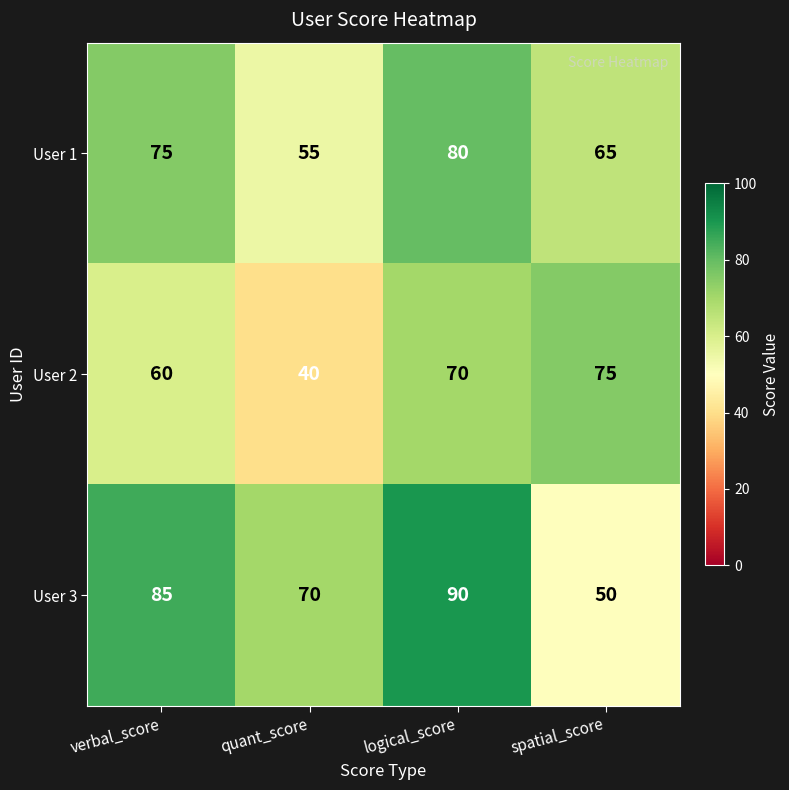

What is the total value across all series at logical_score?

240